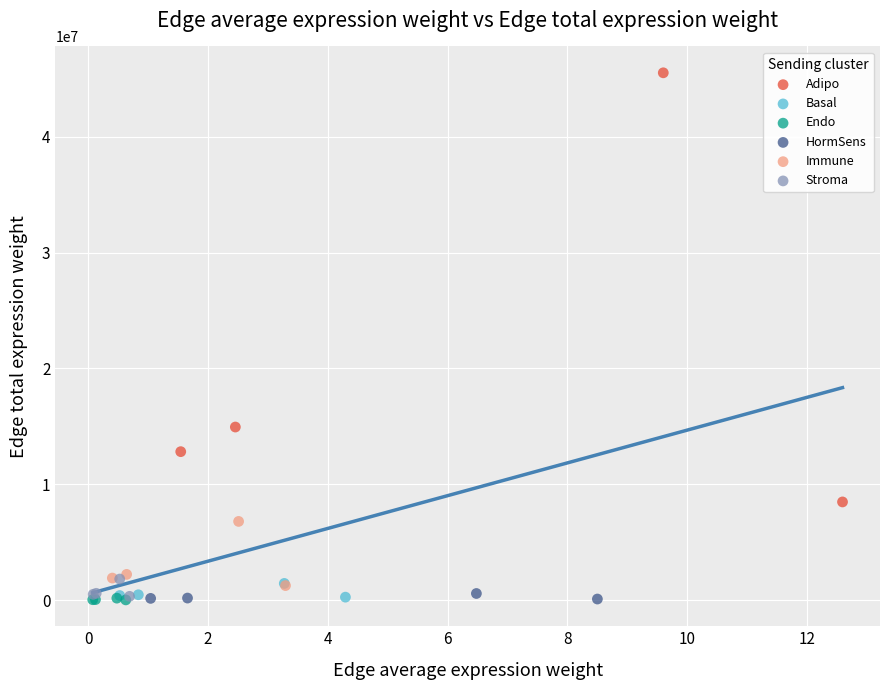

Which series contains the highest Y value?

Adipo